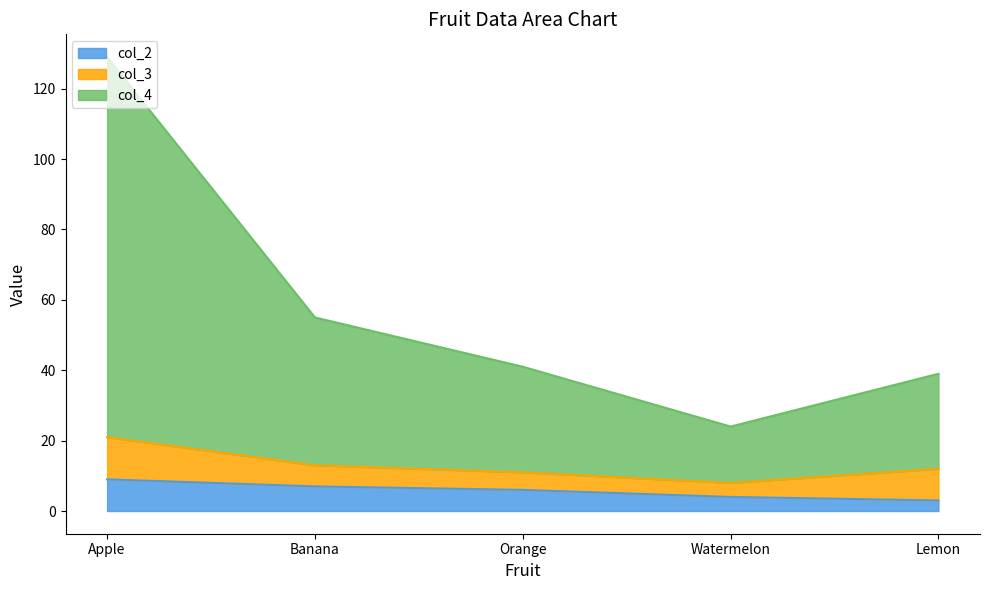

The col_2 series shows 4 at Watermelon. True or false?

True